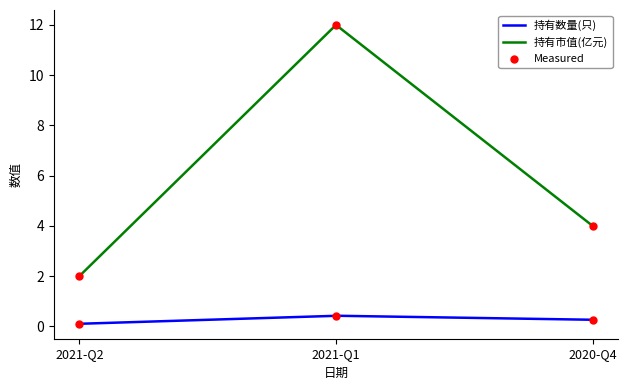

What is the total value across all series at 2021-Q1?

12.4